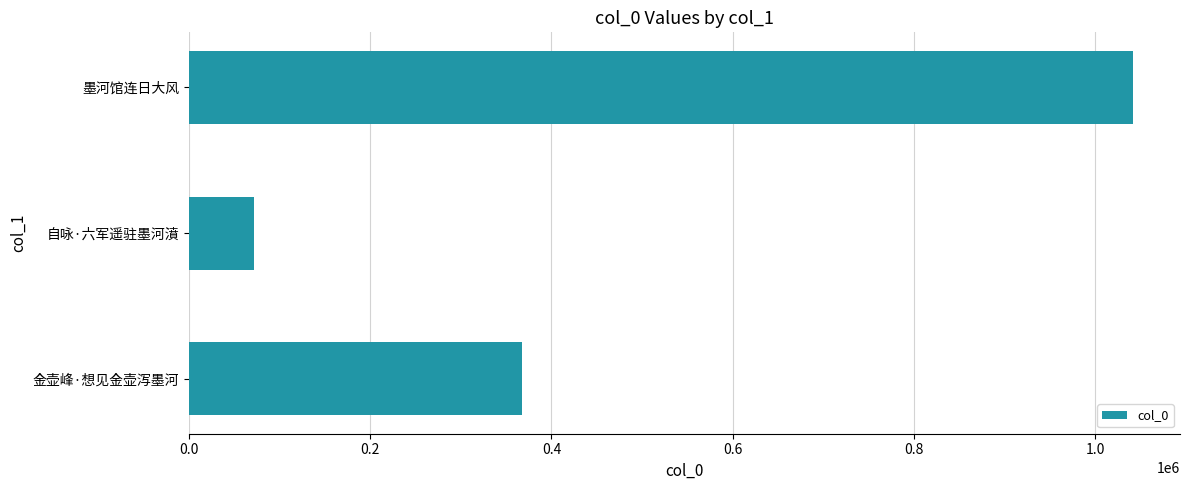

How many distinct data groups are displayed?

1